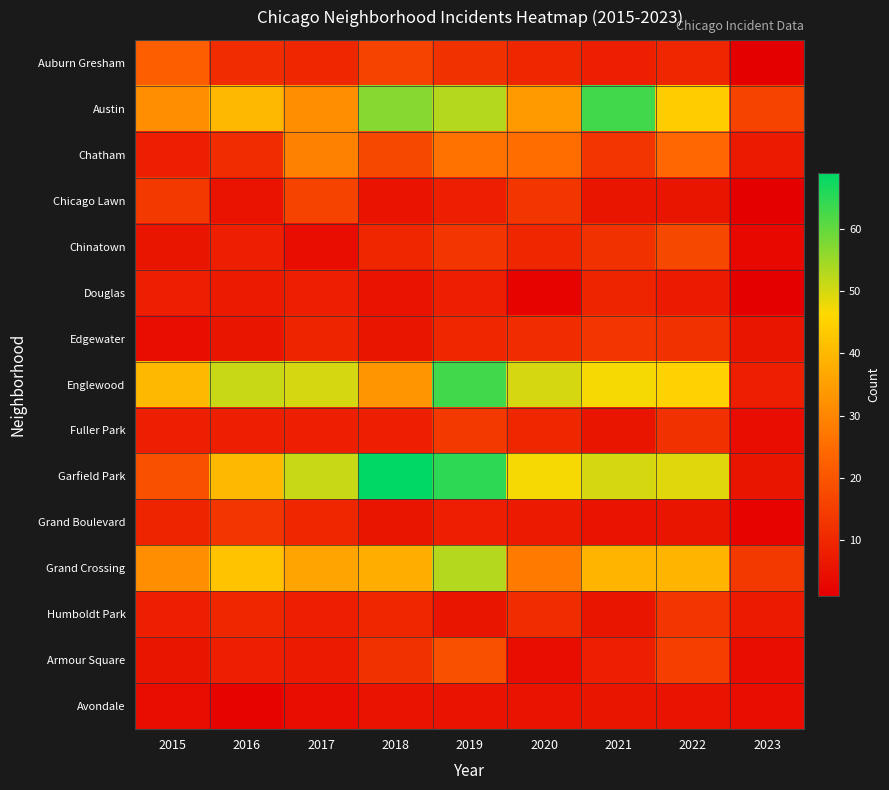

Which series has the largest total across all categories?

Garfield Park